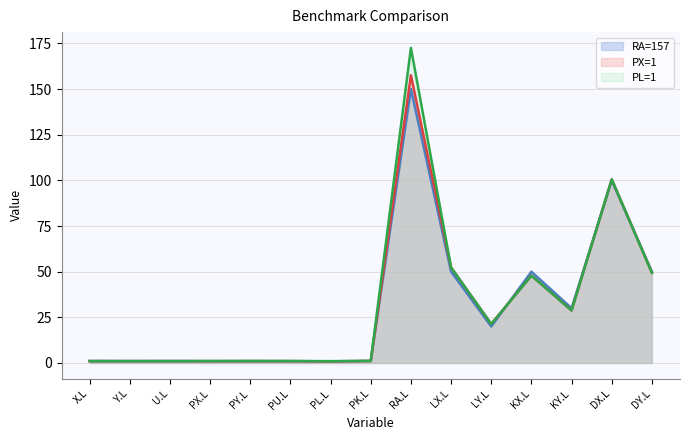

Which series has the widest spread of values?

PL=1